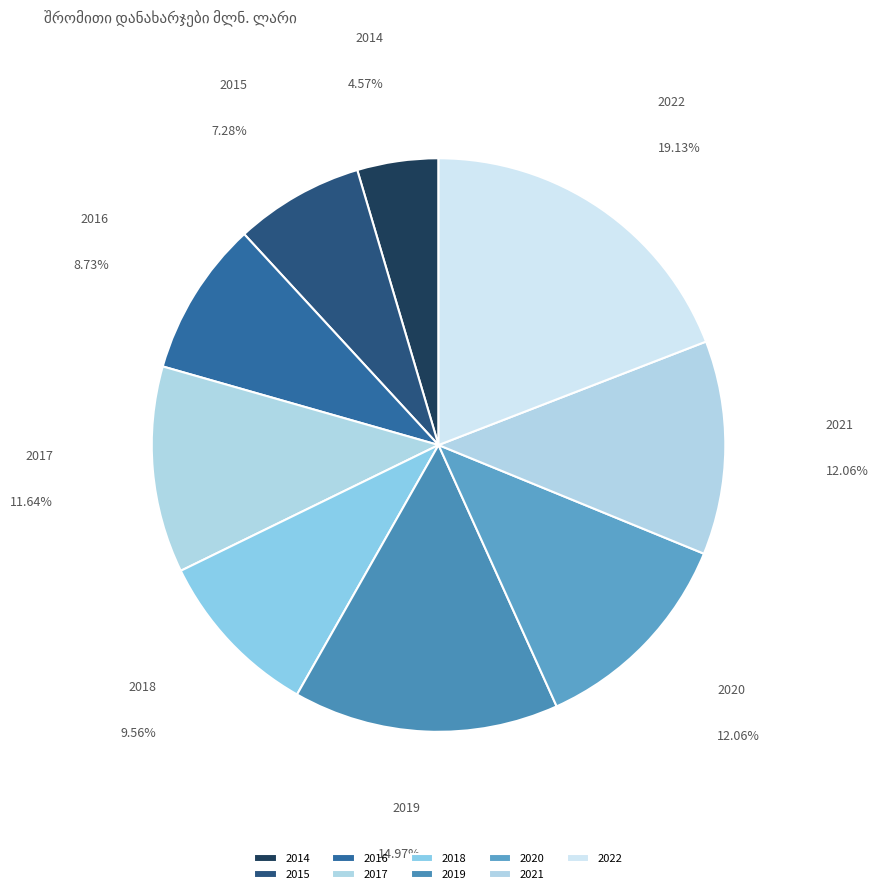

Combined, do 2016 and 2015 account for over 50%?

No